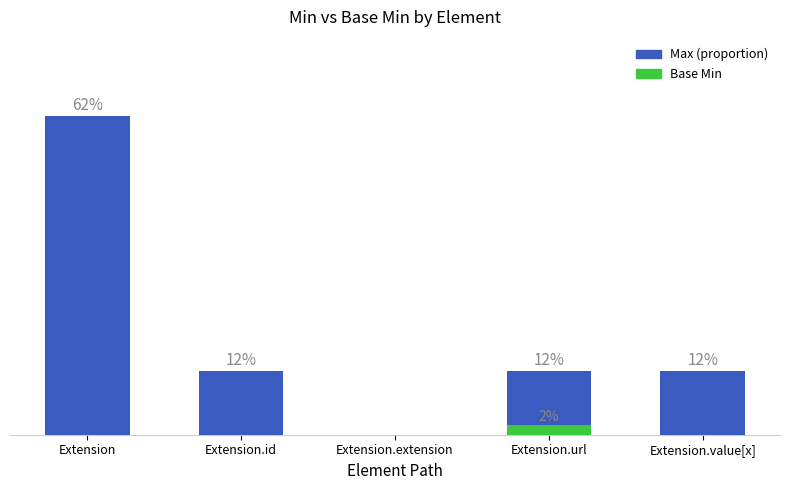

What is the average value of the Base Min series?

0.4